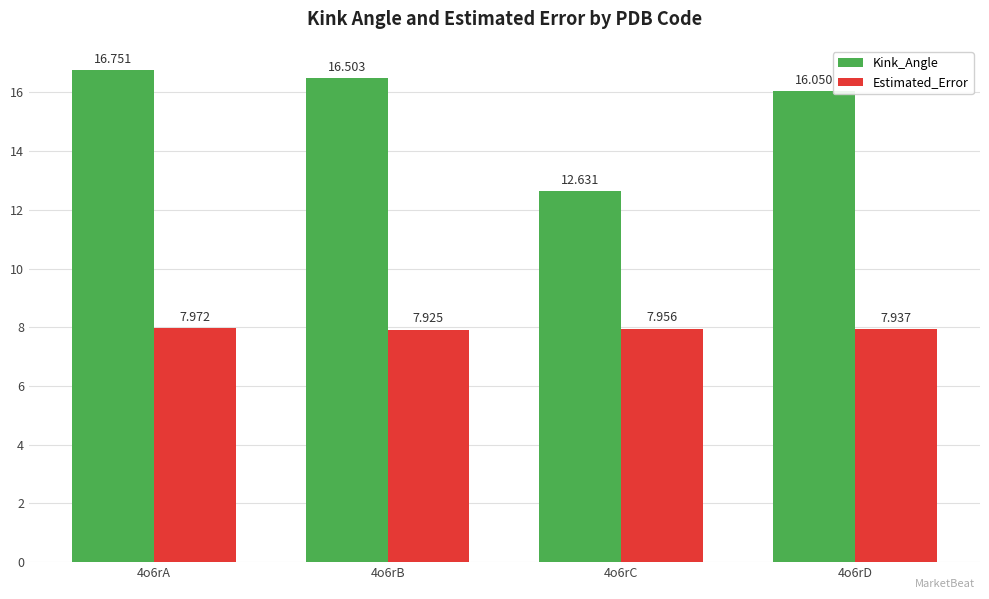

Between 4o6rC and 4o6rD, which series saw the biggest shift?

Kink_Angle